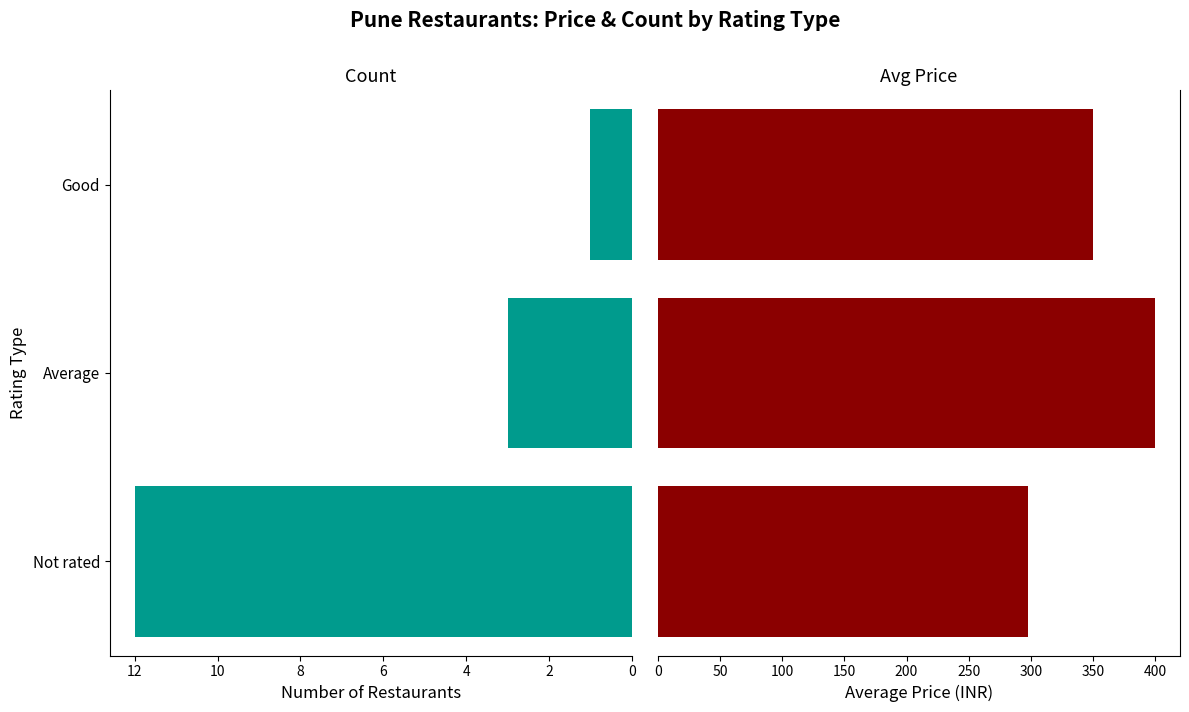

Reading right to left, list all the values displayed in this chart.

Count: 1.0	3.0	12.0
Avg Price: 350.0	400.0	297.5